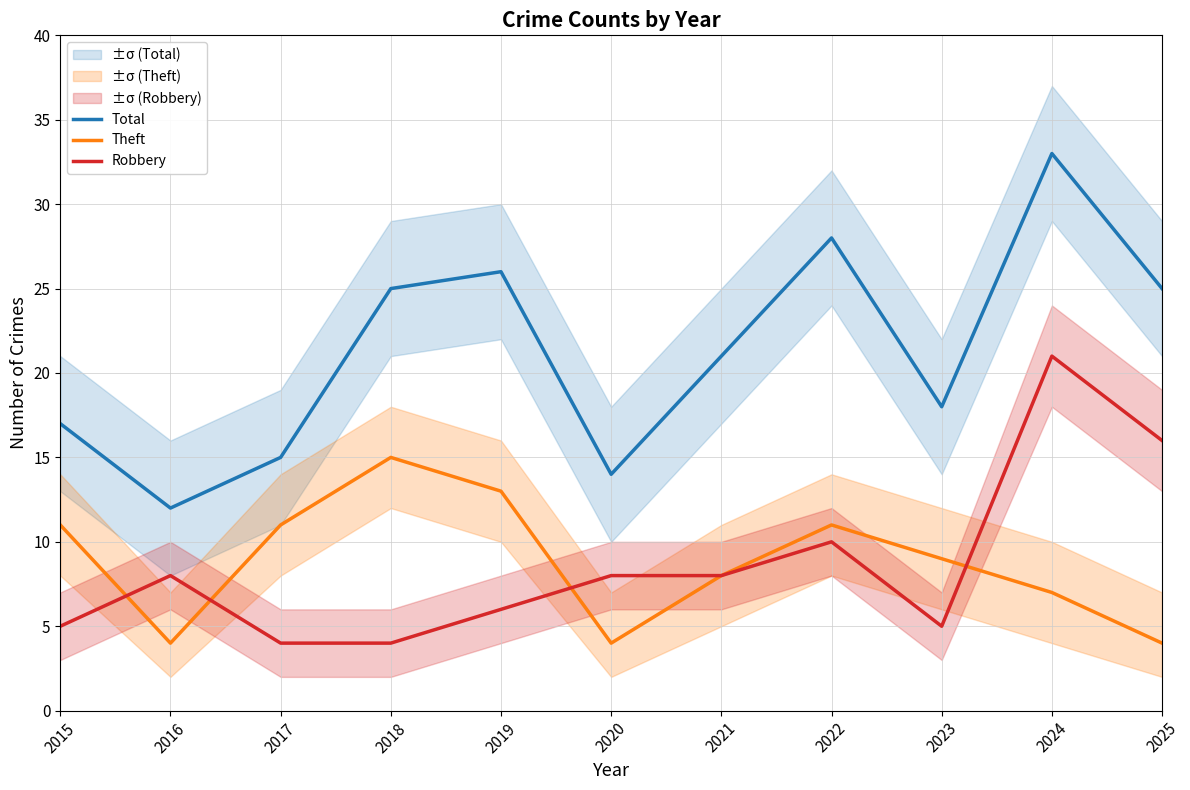

True or false: Robbery has a value of 4 at 2018.

True